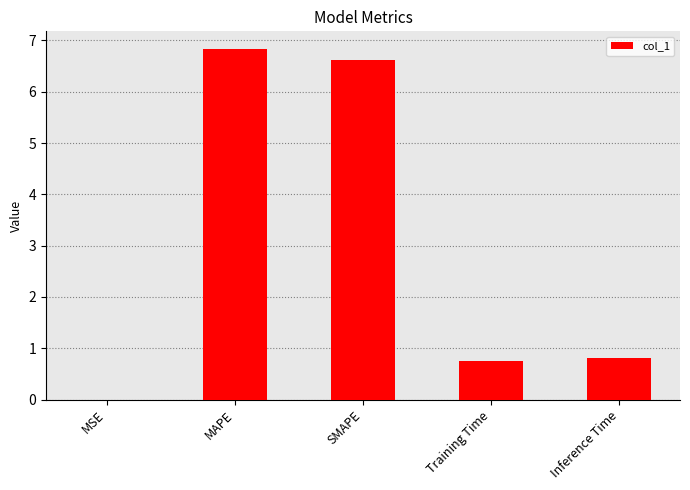

Between Inference Time and MAPE, which is larger?

MAPE